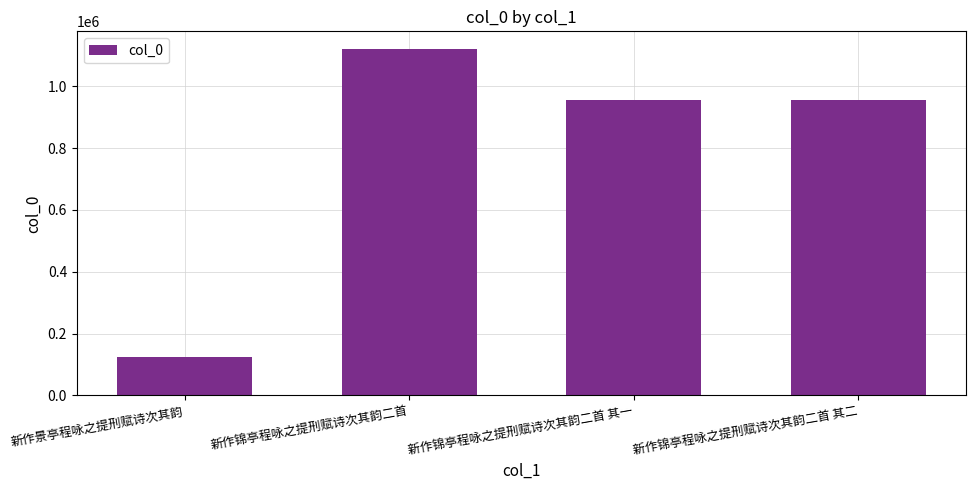

What is the value of the 3rd bar from the left?

956763